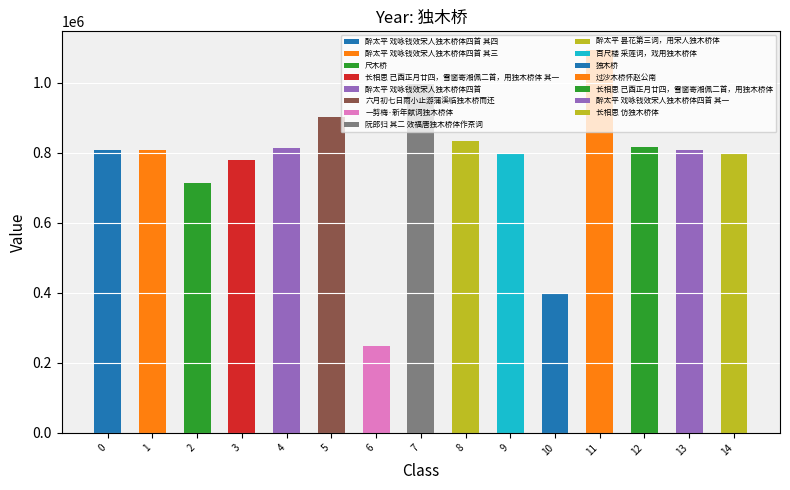

Which category has the highest value across all series?

过沙木桥怀赵公南